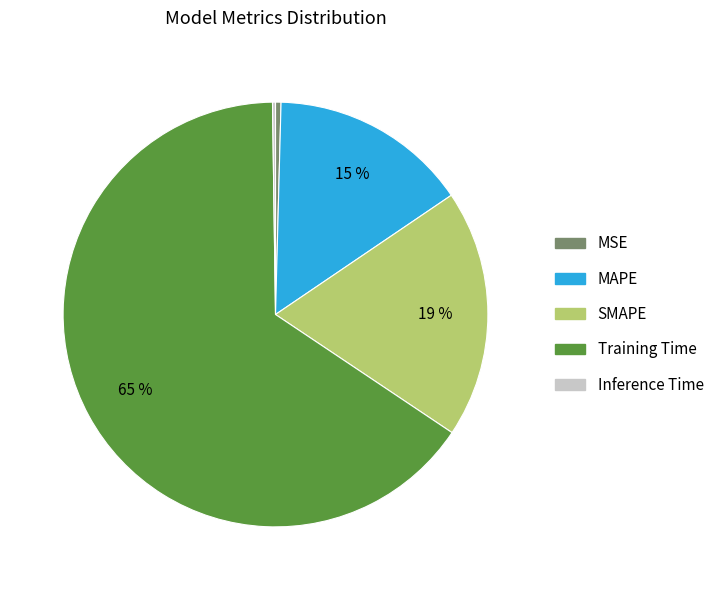

To the nearest percent, what percentage of the pie is SMAPE?

19%